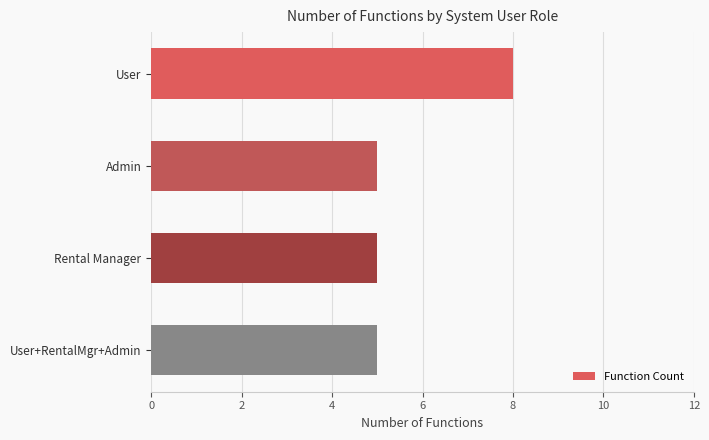

What is the sum of all values?

23